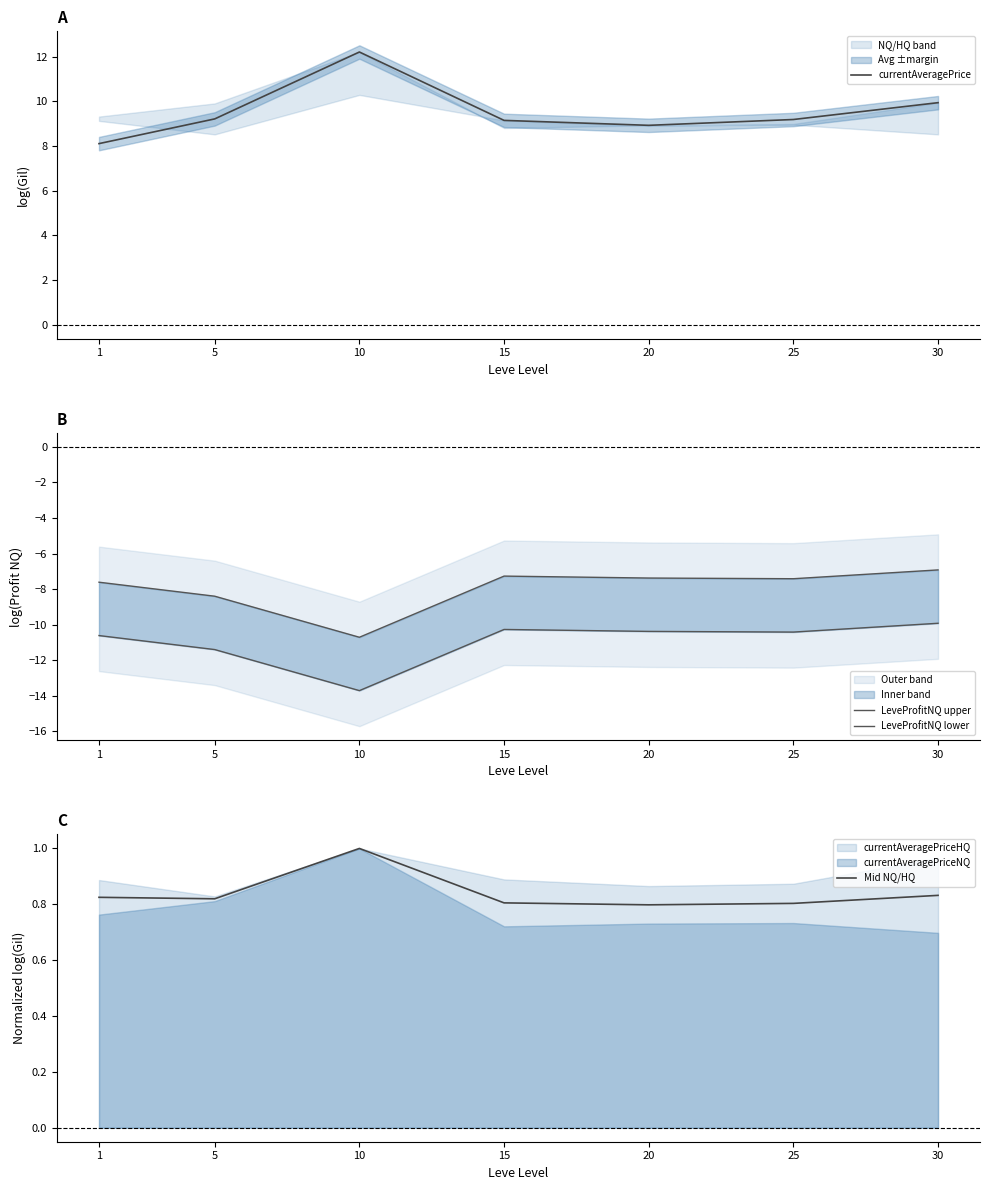

True or false: LeveProfitNQ lower and currentAveragePrice cross at least once.

False